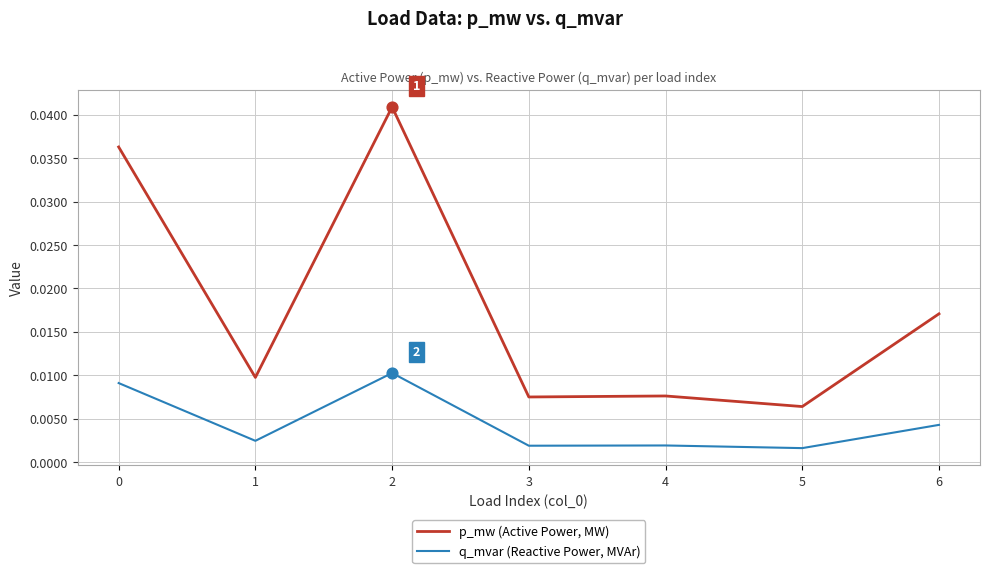

Which series has the widest spread of values?

p_mw (Active Power, MW)